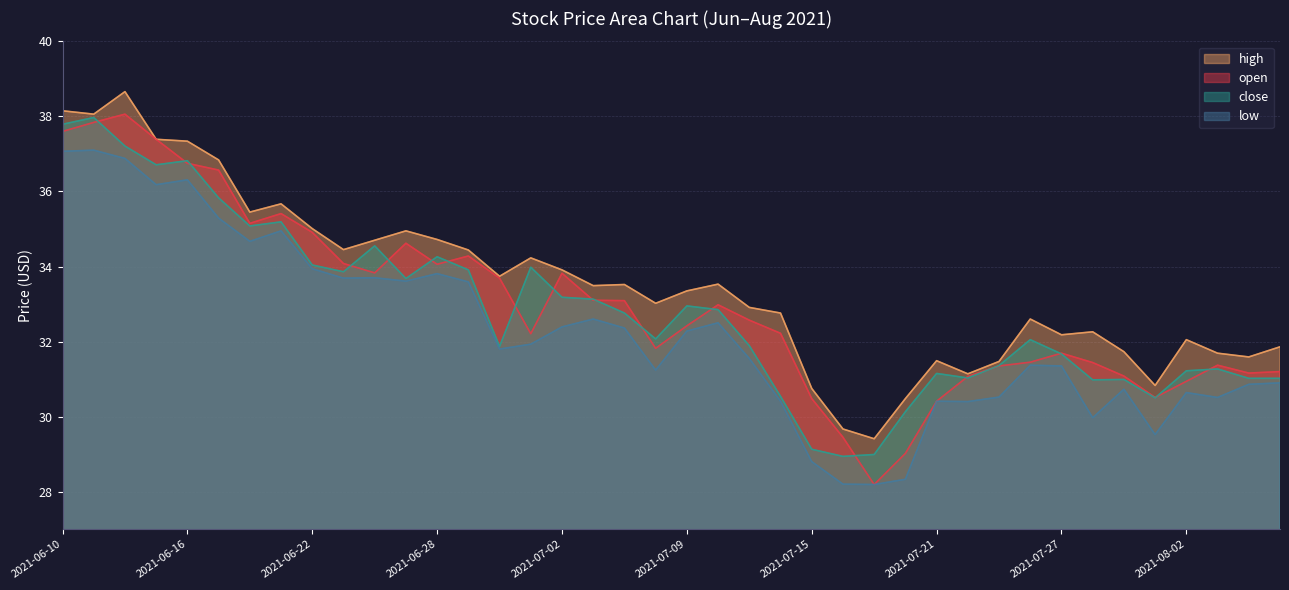

List the labels in order of high value, smallest first.

2021-07-19, 2021-07-16, 2021-07-20, 2021-07-15, 2021-07-30, 2021-07-22, 2021-07-23, 2021-07-21, 2021-08-04, 2021-08-03, 2021-07-29, 2021-08-05, 2021-08-02, 2021-07-27, 2021-07-28, 2021-07-26, 2021-07-14, 2021-07-13, 2021-07-08, 2021-07-09, 2021-07-06, 2021-07-07, 2021-07-12, 2021-06-30, 2021-07-02, 2021-07-01, 2021-06-29, 2021-06-23, 2021-06-24, 2021-06-28, 2021-06-25, 2021-06-22, 2021-06-18, 2021-06-21, 2021-06-17, 2021-06-16, 2021-06-15, 2021-06-11, 2021-06-10, 2021-06-14